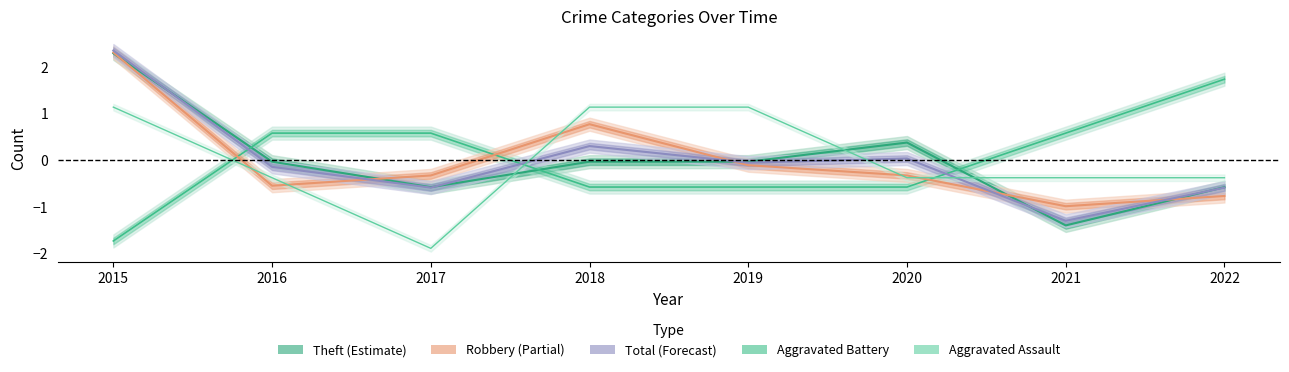

True or false: Aggravated Battery and Aggravated Assault cross at least once.

True